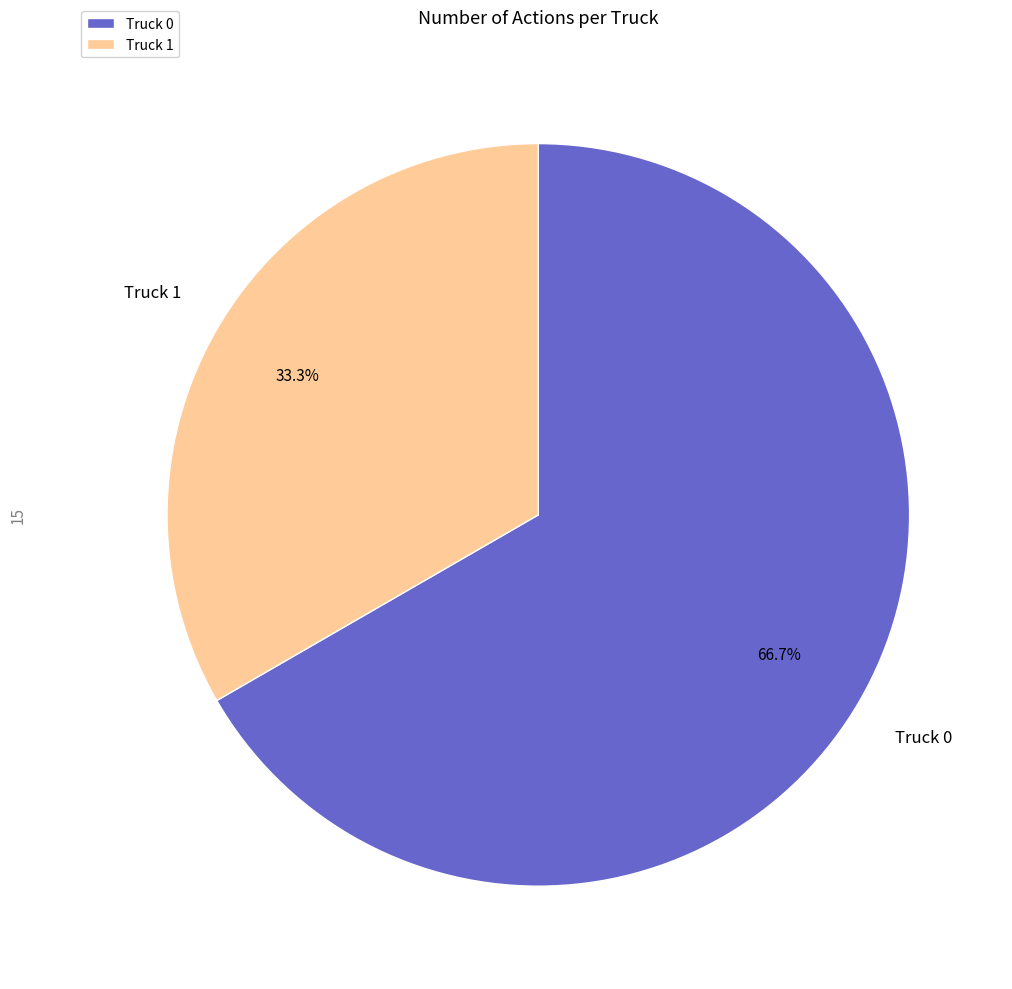

To the nearest percent, what is the average slice percentage?

50%